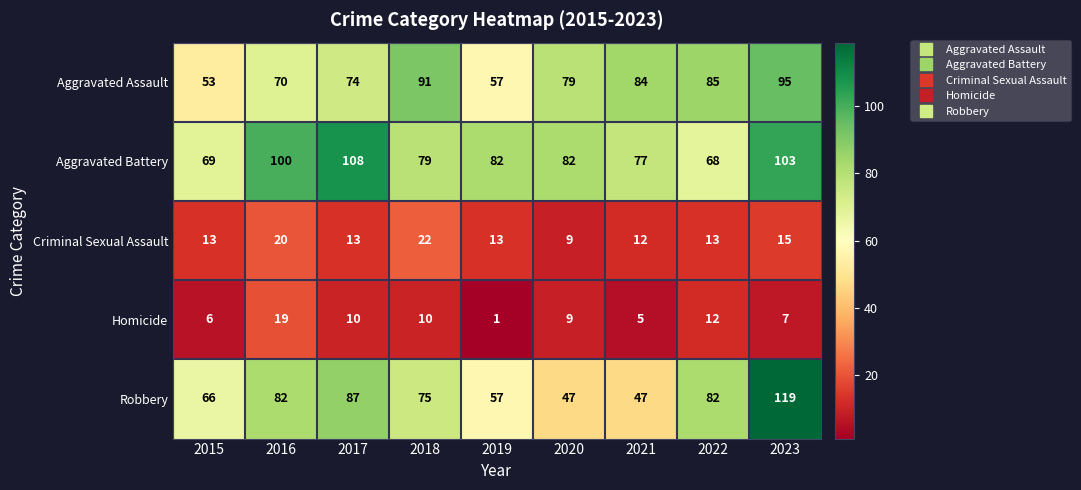

Count the number of data series in this chart.

5